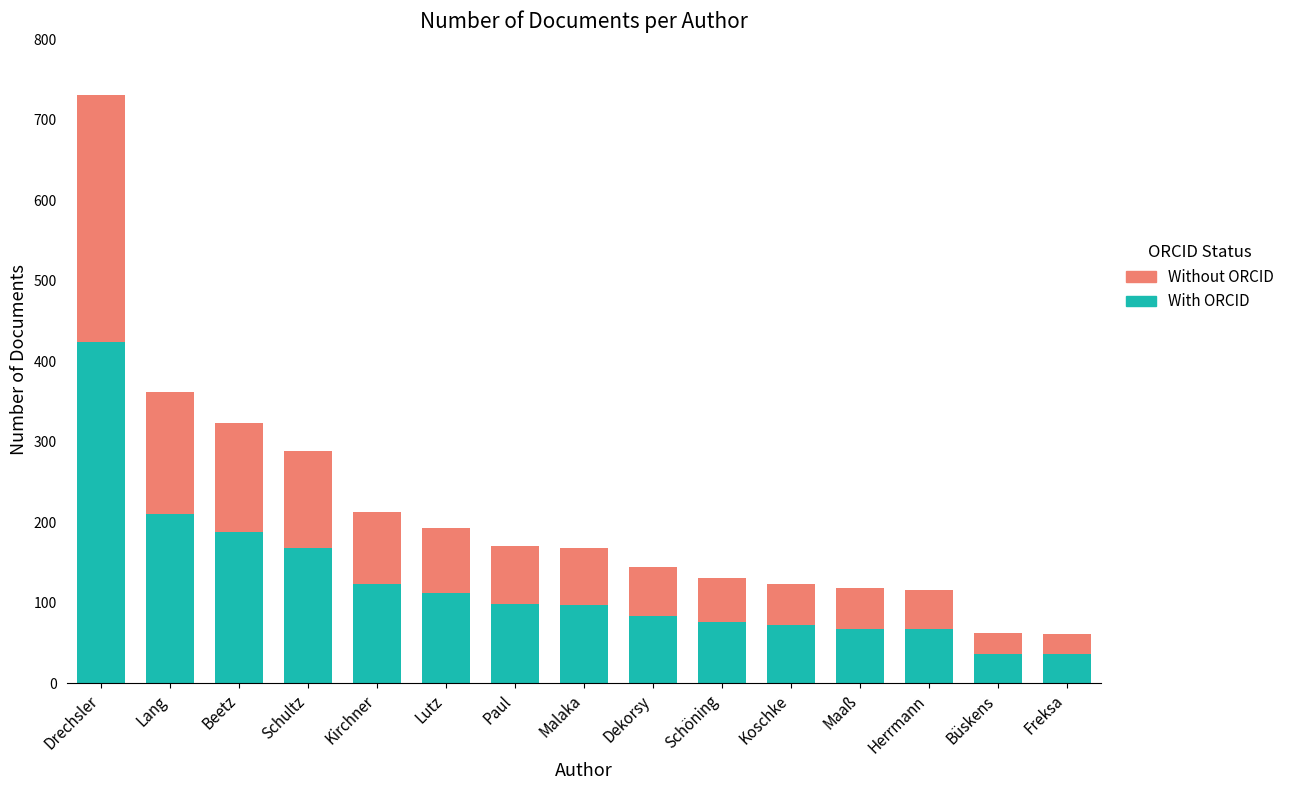

What is the difference between the maximum and minimum values in the With ORCID series?

388